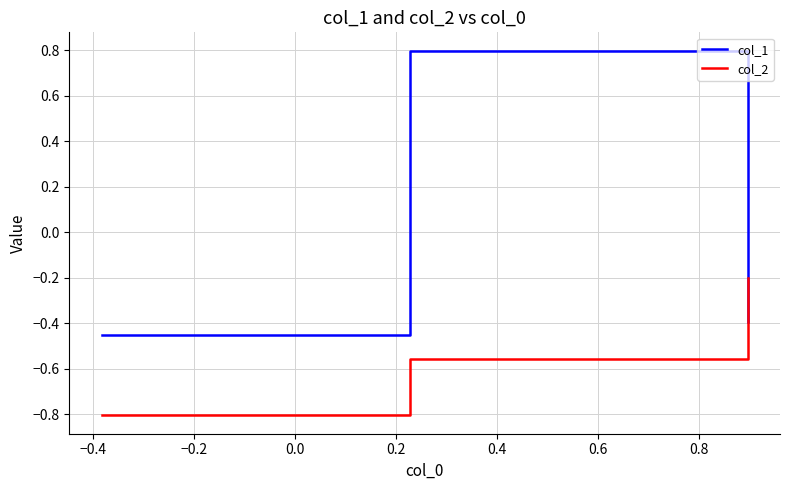

Is this an area chart (filled region under the line)?

No